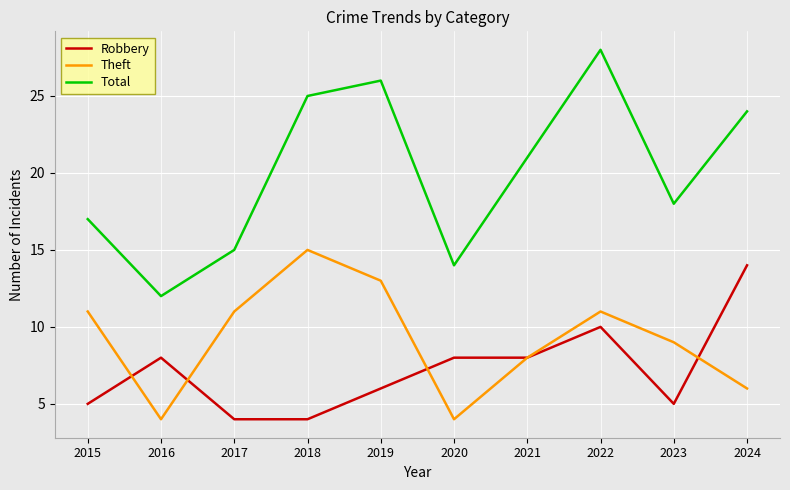

What is the lowest value of the Total series?

12